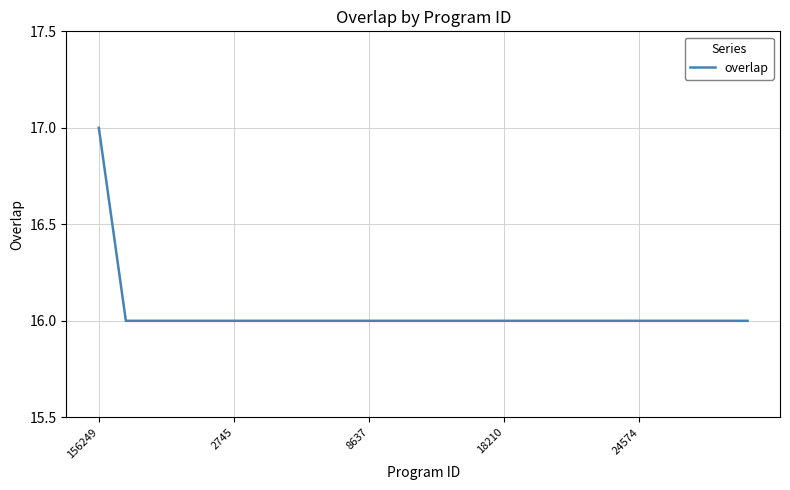

What is the maximum value shown in the chart?

17